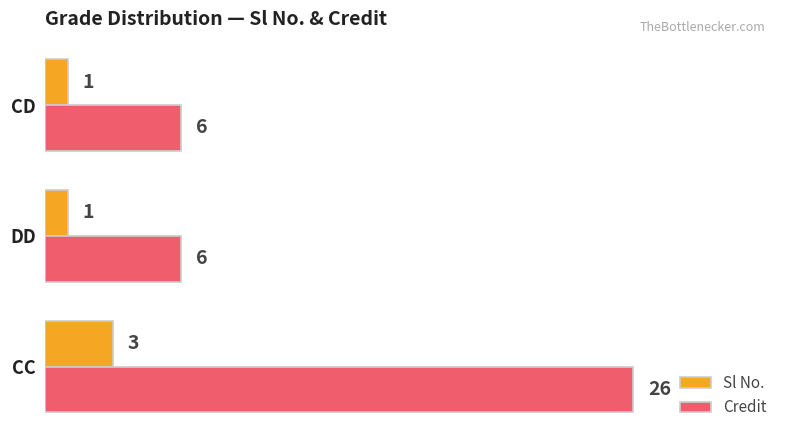

List the series in order of their overall mean, highest first.

Credit, Sl No.